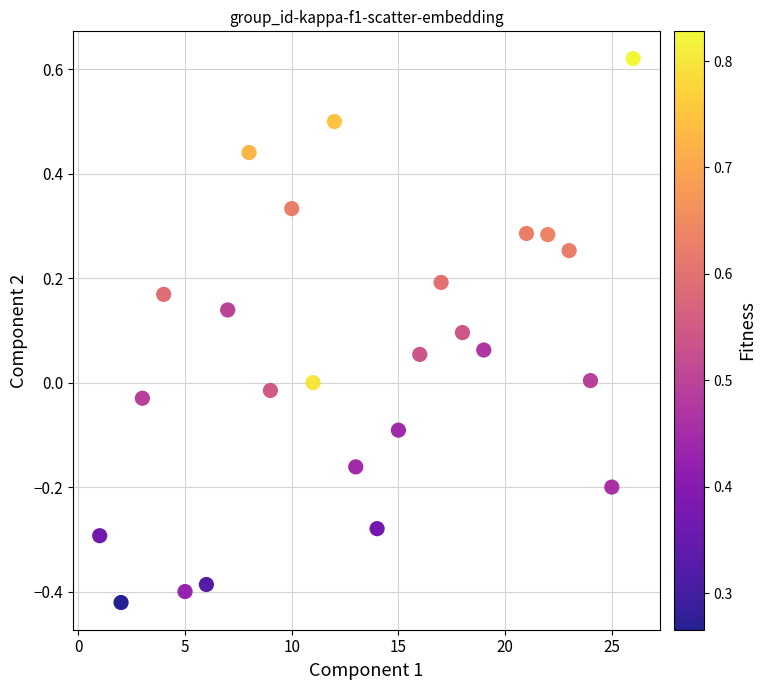

What is the range of Y values (max minus min)?

1.0